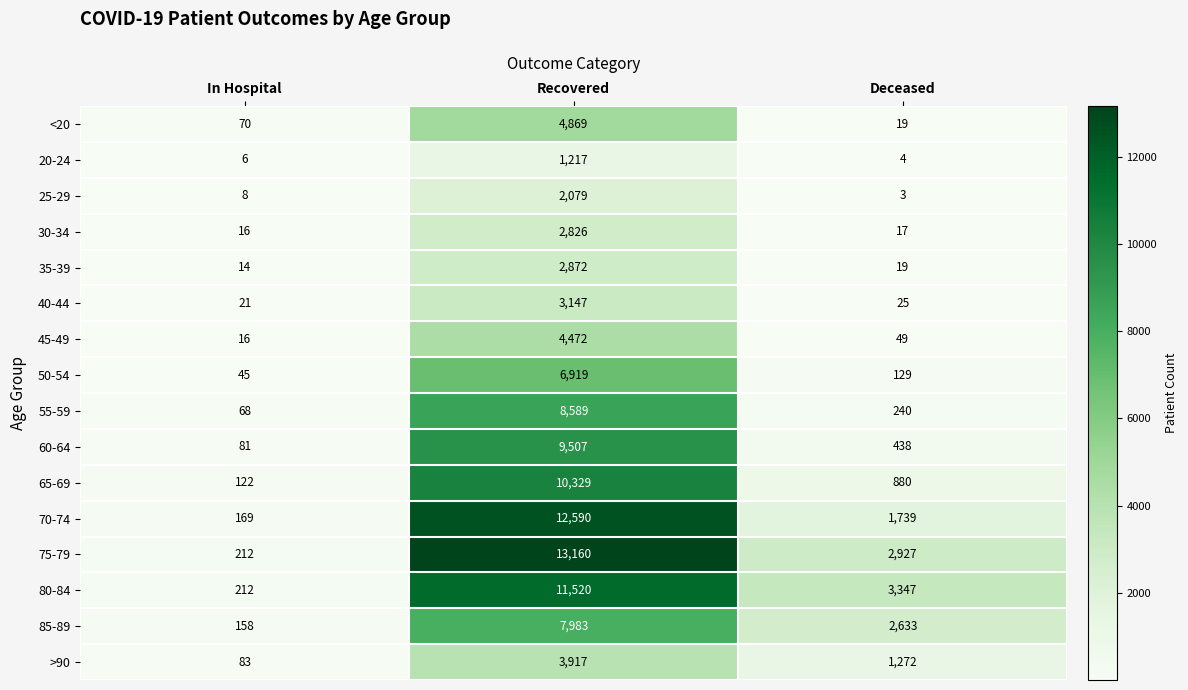

List the series in order of their peak value, lowest first.

20-24, 25-29, 30-34, 35-39, 40-44, >90, 45-49, <20, 50-54, 85-89, 55-59, 60-64, 65-69, 80-84, 70-74, 75-79